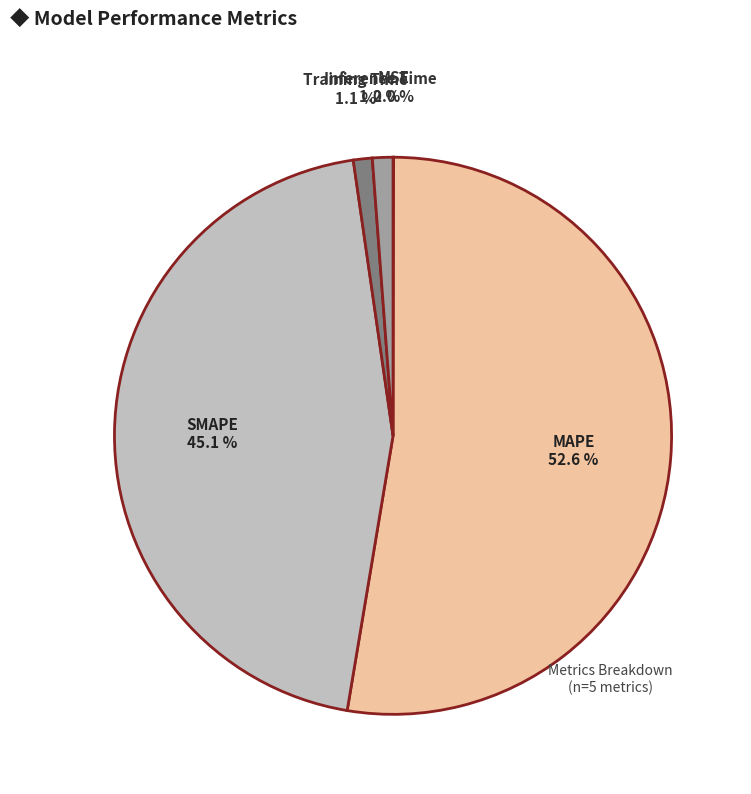

Does any single category account for the majority?

Yes